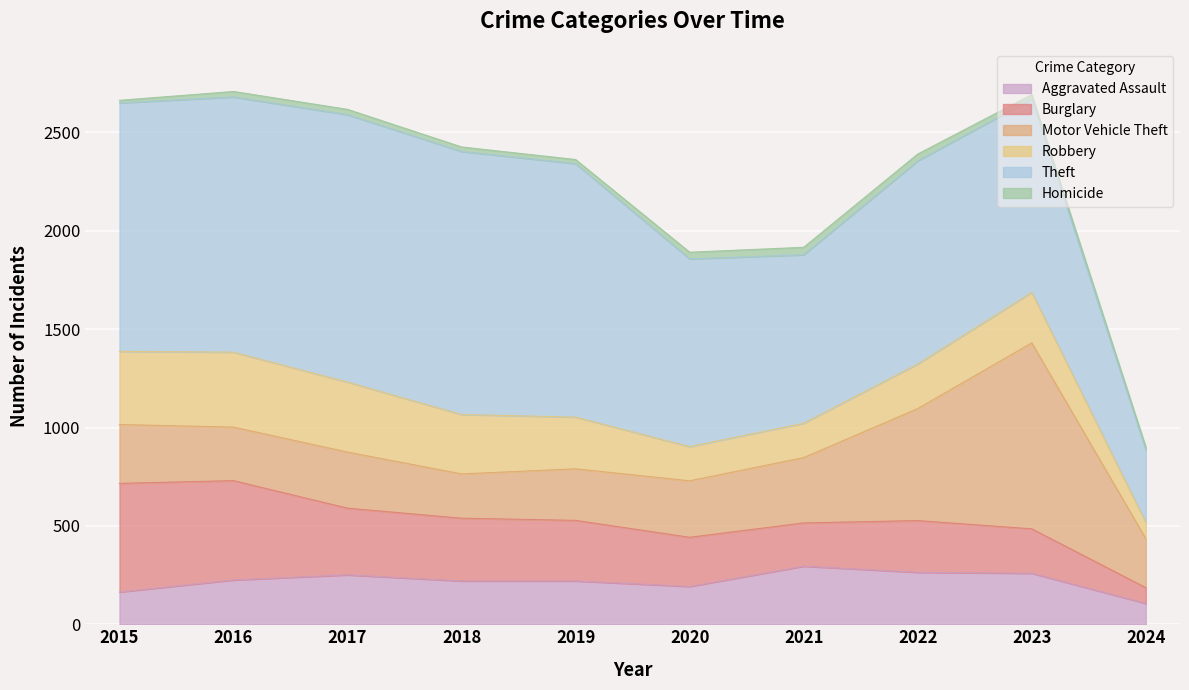

True or false: Robbery and Aggravated Assault intersect in this chart.

True